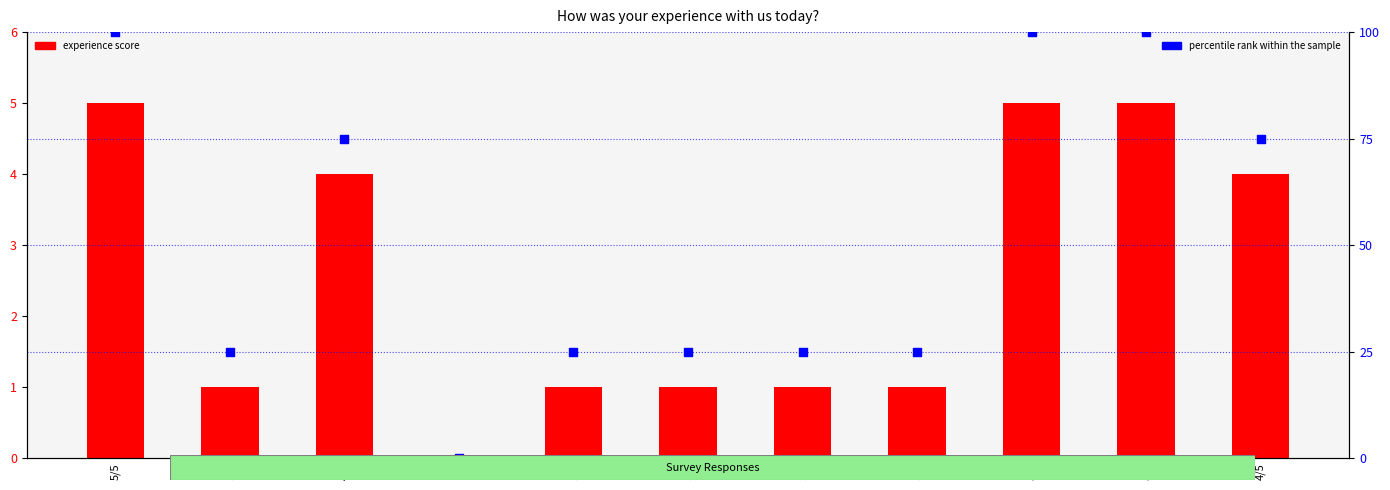

What is the total value across all series at 1/5?

26